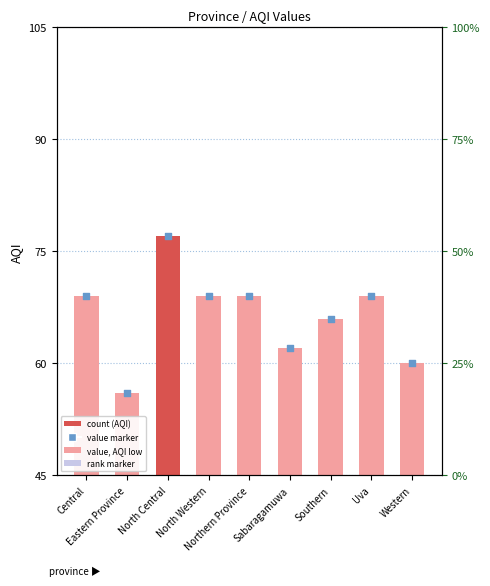

At how many categories does at least one series exceed 71?

1